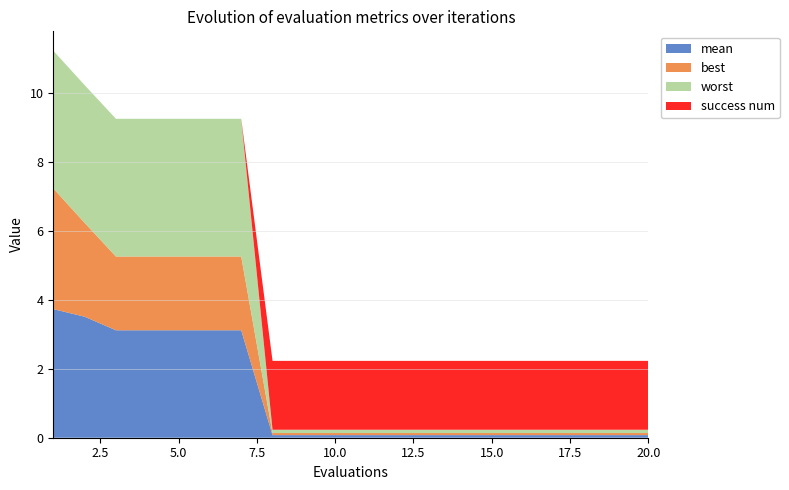

Reading right to left, list all the values displayed in this chart.

mean: 20=0.1	19=0.1	18=0.1	17=0.1	16=0.1	15=0.1	14=0.1	13=0.1	12=0.1	11=0.1	10=0.1	9=0.1	8=0.1	7=3.1	6=3.1	5=3.1	4=3.1	3=3.1	2=3.5	1=3.7
best: 20=0.1	19=0.1	18=0.1	17=0.1	16=0.1	15=0.1	14=0.1	13=0.1	12=0.1	11=0.1	10=0.1	9=0.1	8=0.1	7=2.1	6=2.1	5=2.1	4=2.1	3=2.1	2=2.7	1=3.5
worst: 20=0.1	19=0.1	18=0.1	17=0.1	16=0.1	15=0.1	14=0.1	13=0.1	12=0.1	11=0.1	10=0.1	9=0.1	8=0.1	7=4.0	6=4.0	5=4.0	4=4.0	3=4.0	2=4.0	1=4.0
success num: 20=2.0	19=2.0	18=2.0	17=2.0	16=2.0	15=2.0	14=2.0	13=2.0	12=2.0	11=2.0	10=2.0	9=2.0	8=2.0	7=0.0	6=0.0	5=0.0	4=0.0	3=0.0	2=0.0	1=0.0